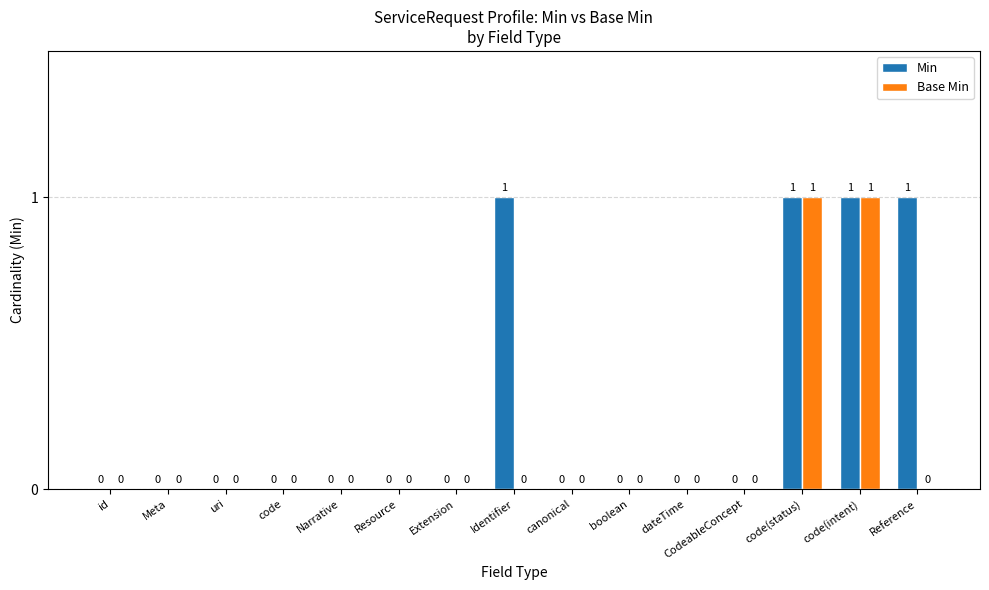

What is the highest value of the Base Min series?

1